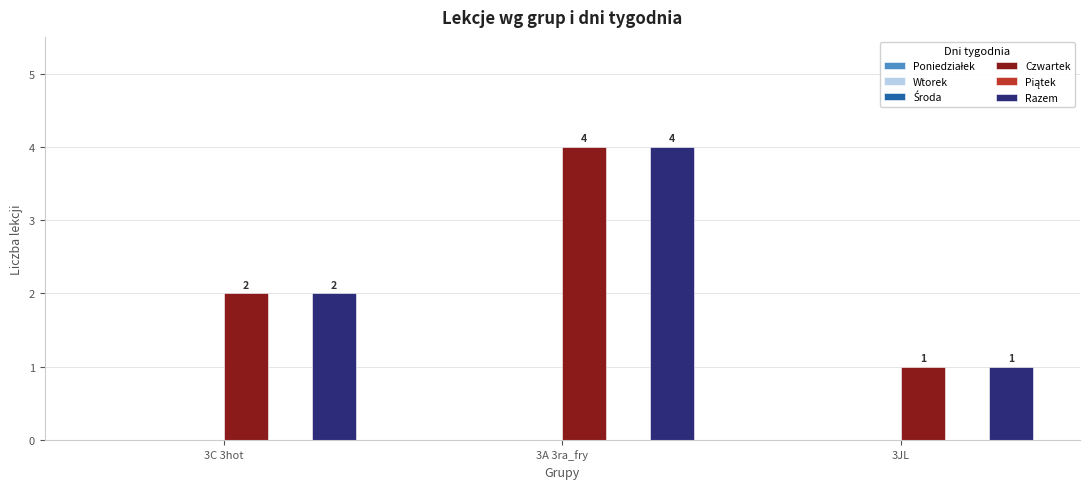

Reading right to left, transcribe all the data shown in this chart.

Czwartek: 3JL=1	3A 3ra_fry=4	3C 3hot=2
Razem: 3JL=1	3A 3ra_fry=4	3C 3hot=2